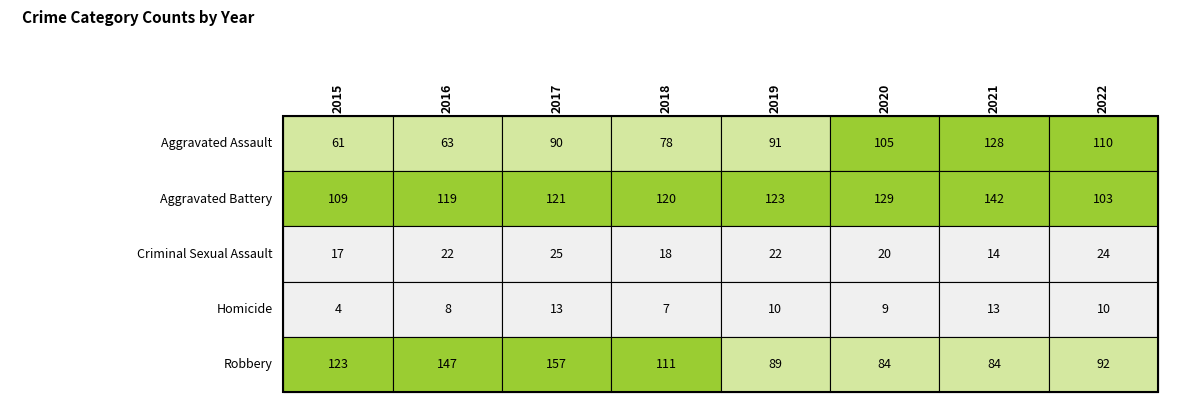

What is the sum of the Criminal Sexual Assault values at 2018 and 2019?

40